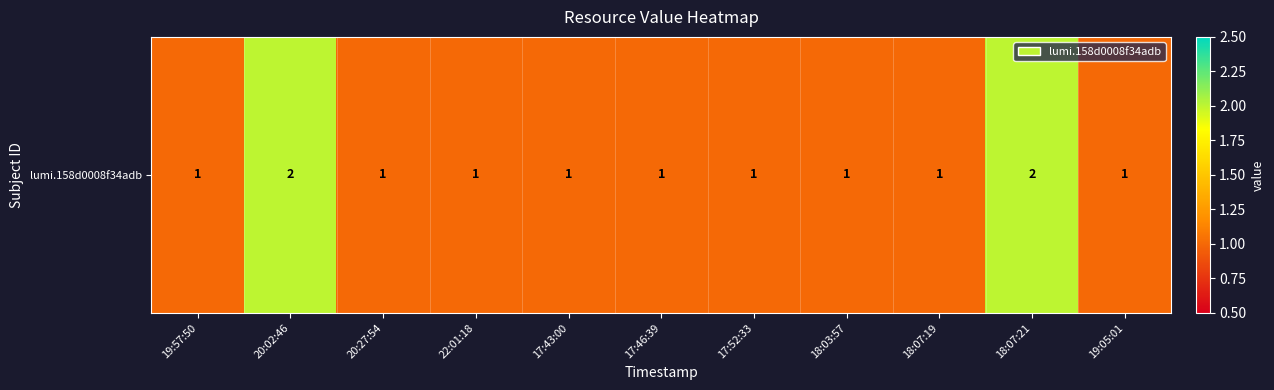

How many data points does each series have?

11